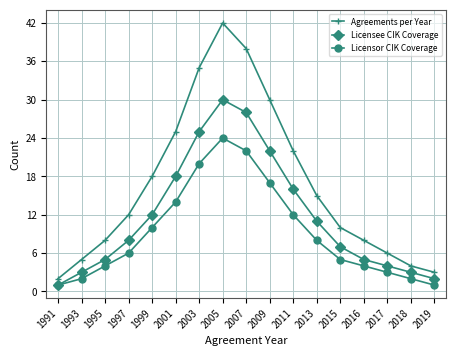

Is it true that Agreements per Year equals 12 at 1997?

True